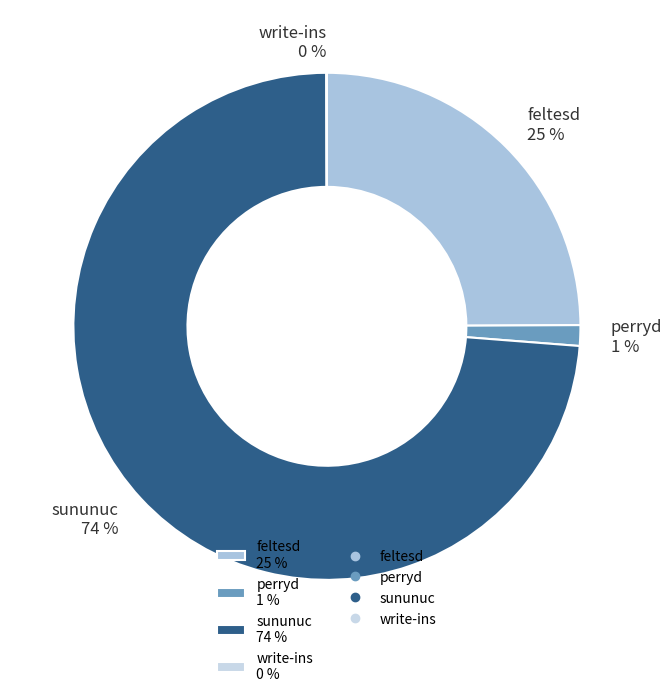

Which category has the biggest portion of the pie?

sununuc